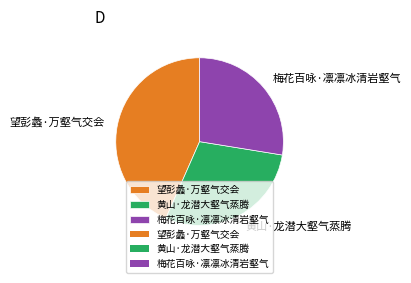

Which has a higher value, 黄山·龙潜大壑气蒸腾 or 梅花百咏·凛凛冰清岩壑气?

黄山·龙潜大壑气蒸腾